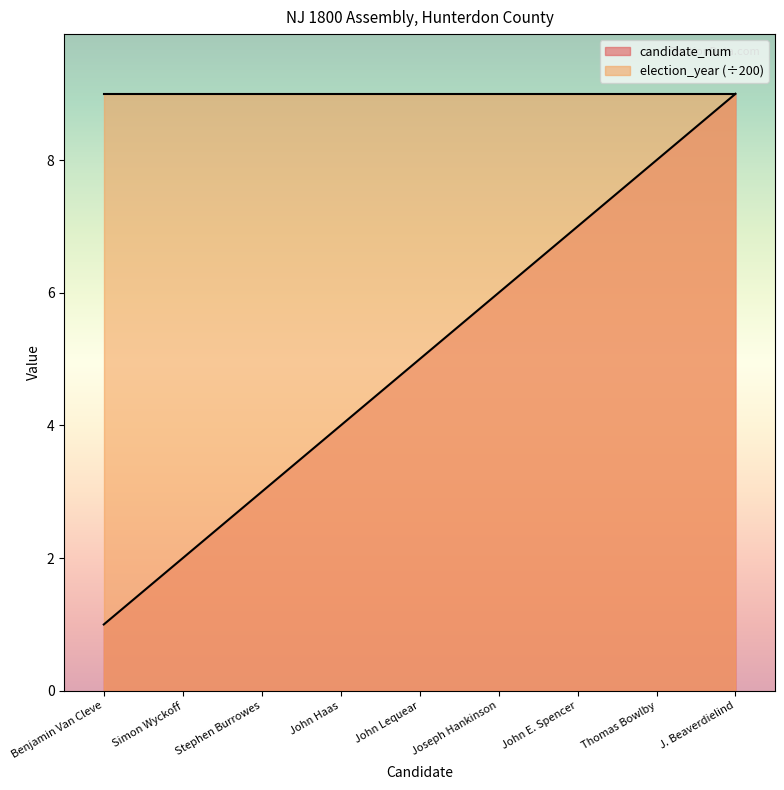

What is the average value?

5